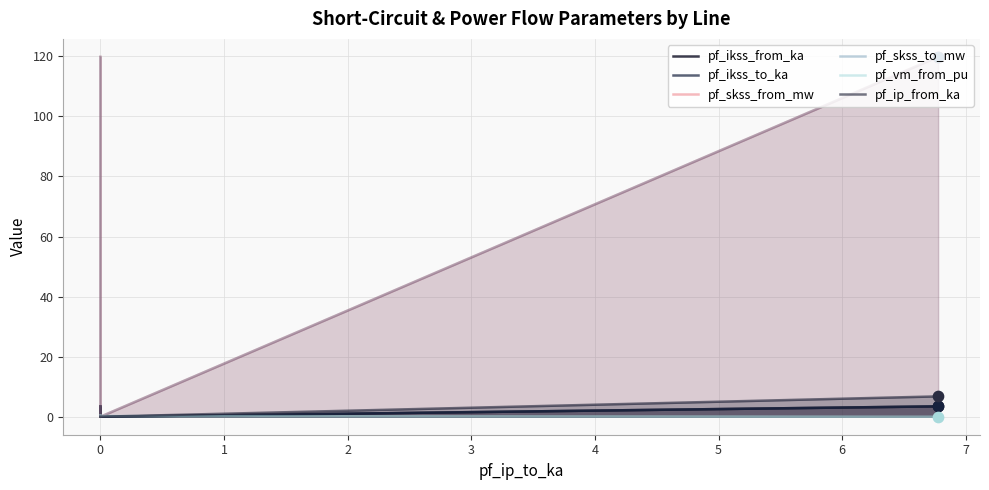

Which series has the widest spread of Y values?

pf_skss_from_mw